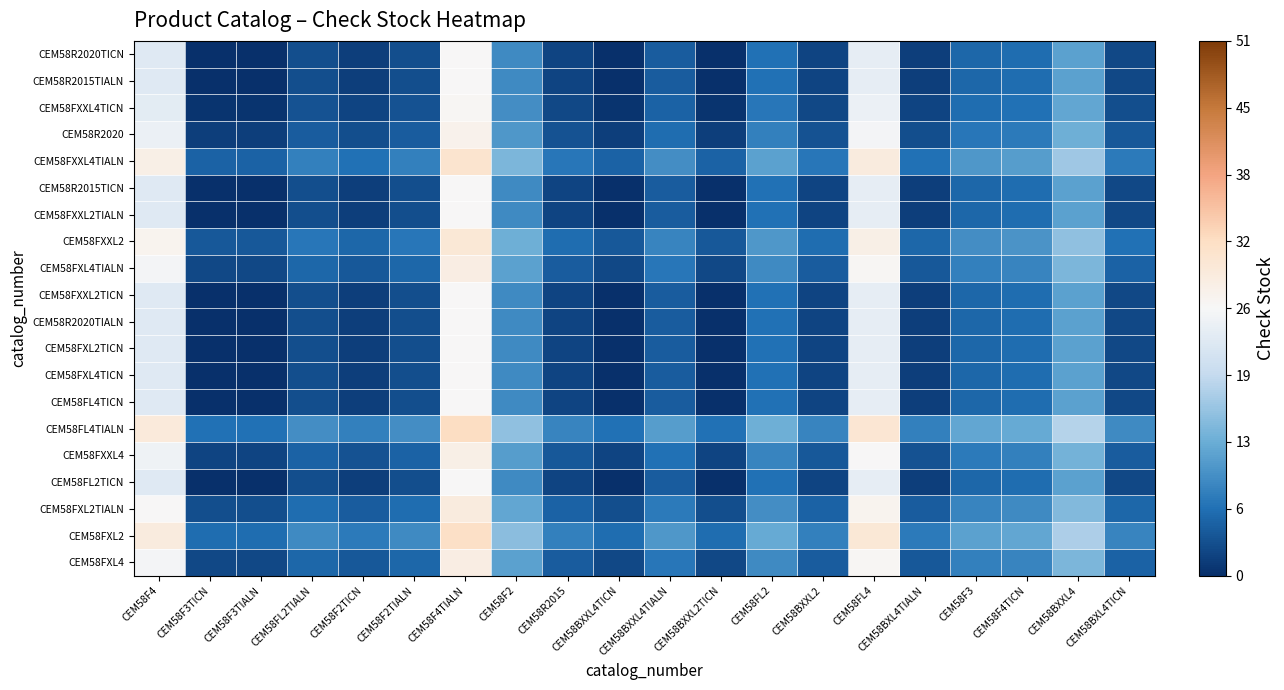

What is the total value across all series at CEM58F3?

143.5